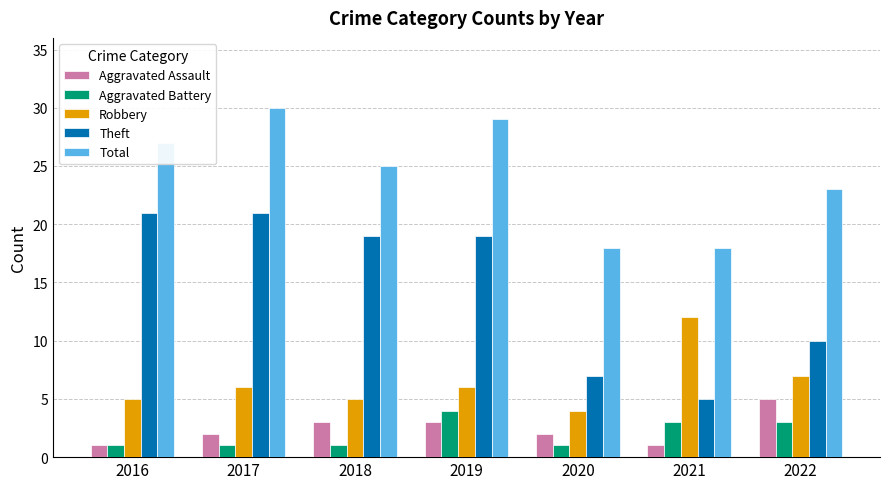

What is the difference between the maximum and minimum values in the Total series?

12